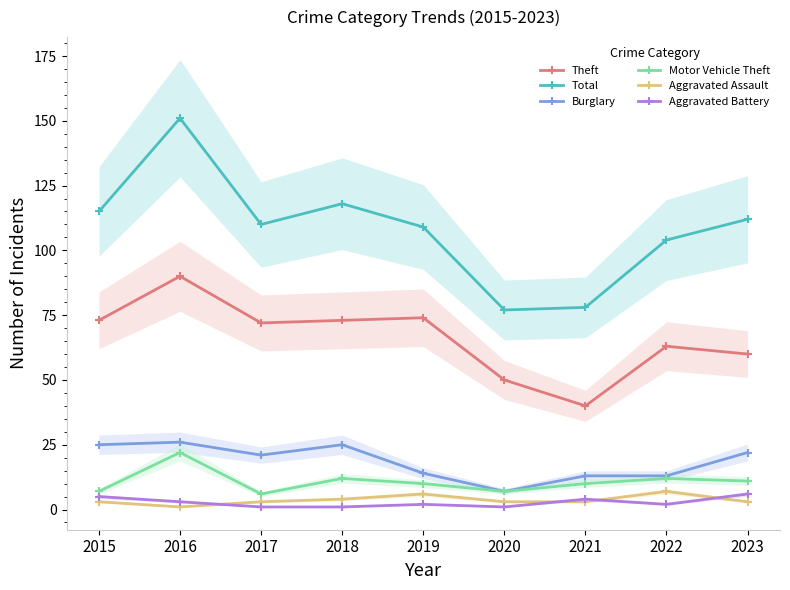

What is the total value across all series at 2018?

233